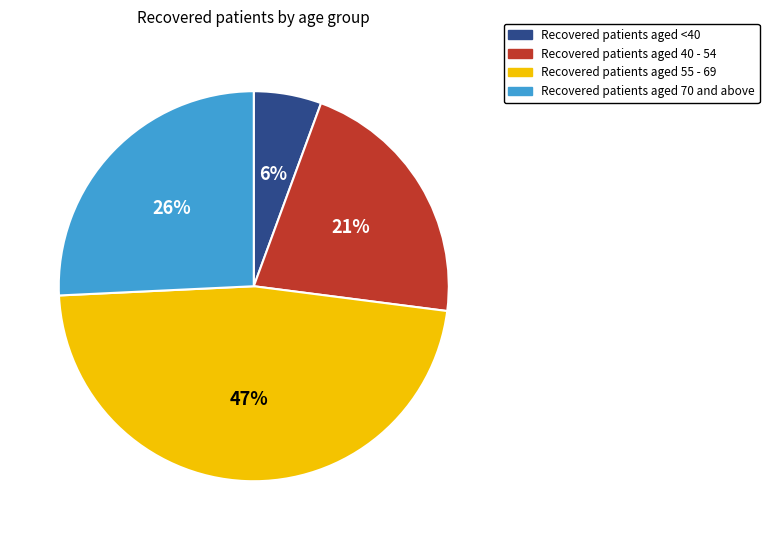

To the nearest percent, what is the average slice percentage?

25%